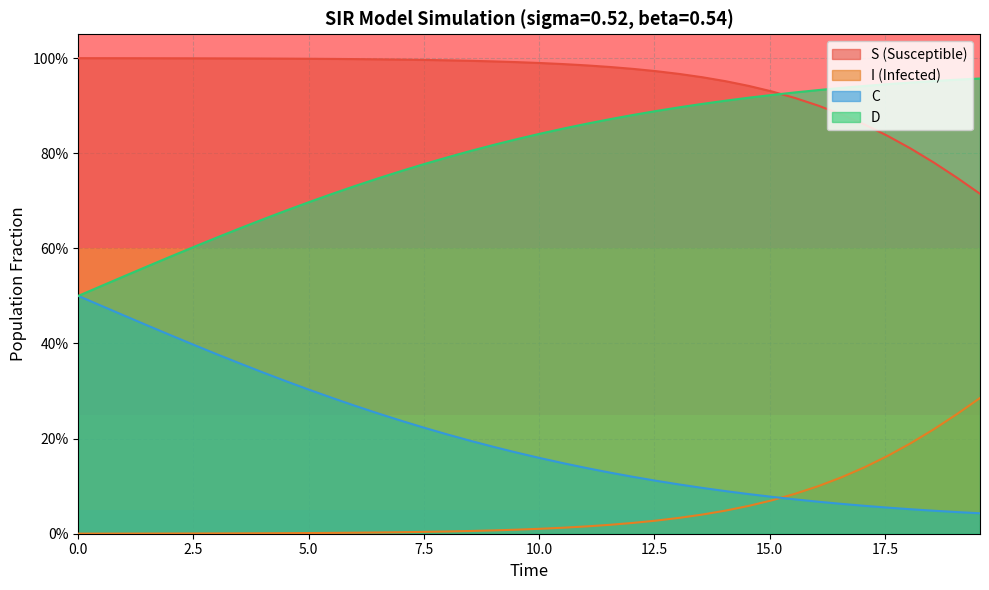

Count the number of categories in the chart.

40